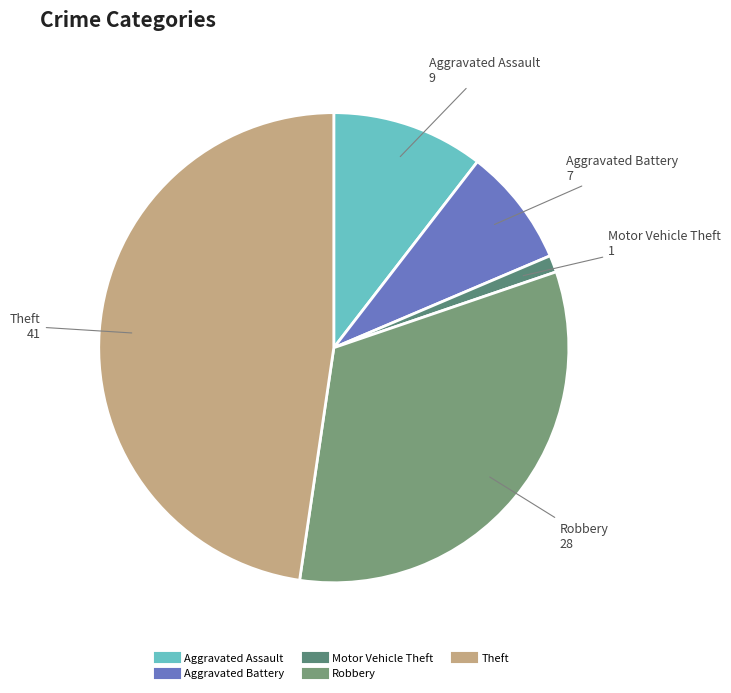

Rank the categories by value from highest to lowest.

Theft, Robbery, Aggravated Assault, Aggravated Battery, Motor Vehicle Theft